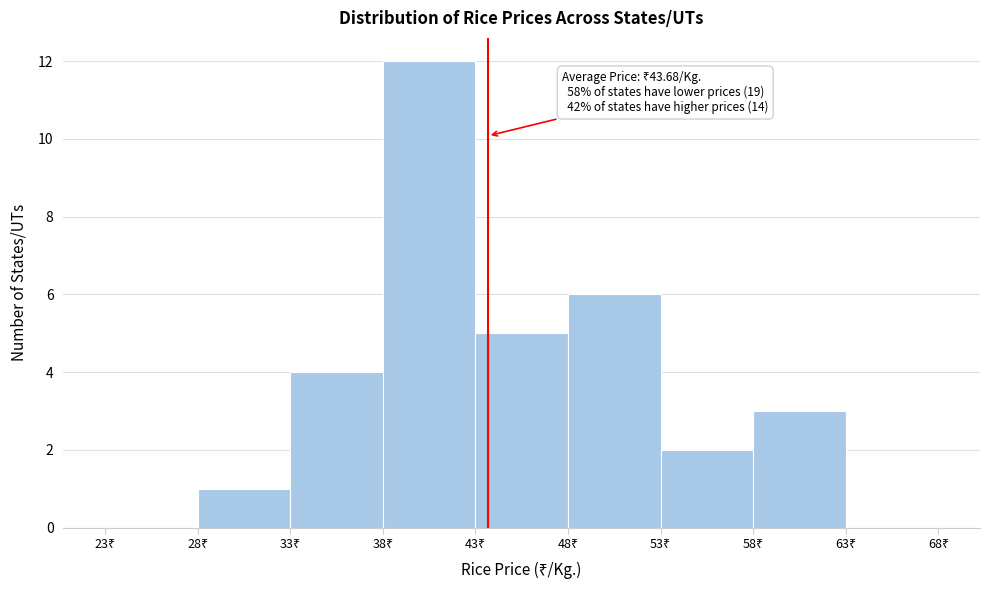

Over which range of the x-axis is the bar tallest?

38 to 43